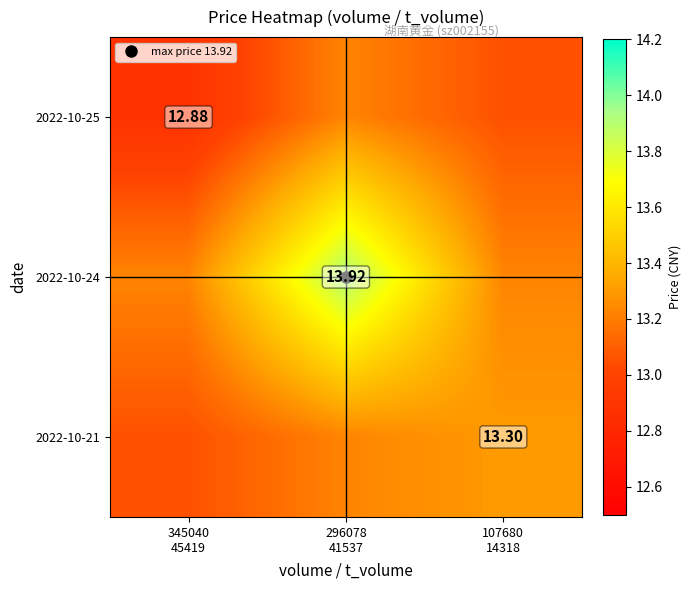

What is the total value across all series at 107680
14318?

39.6